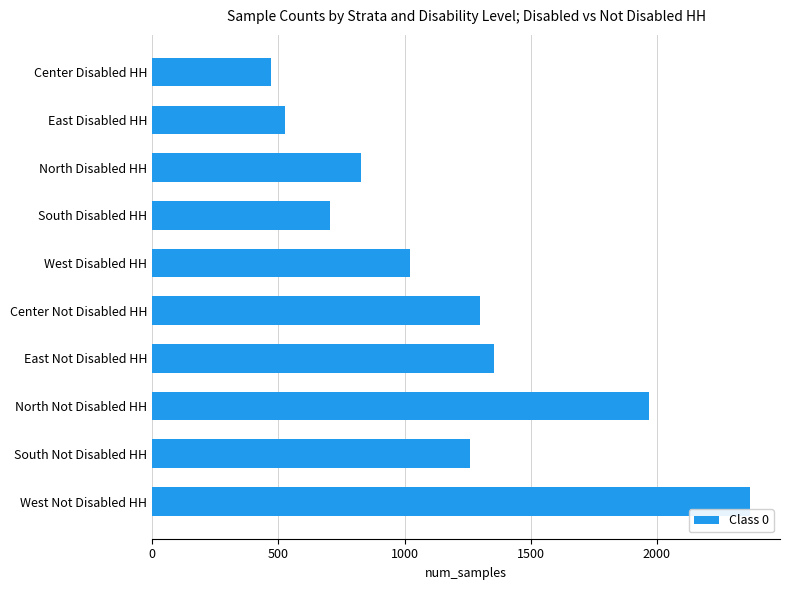

List the labels in order of value, smallest first.

Center Disabled HH, East Disabled HH, South Disabled HH, North Disabled HH, West Disabled HH, South Not Disabled HH, Center Not Disabled HH, East Not Disabled HH, North Not Disabled HH, West Not Disabled HH